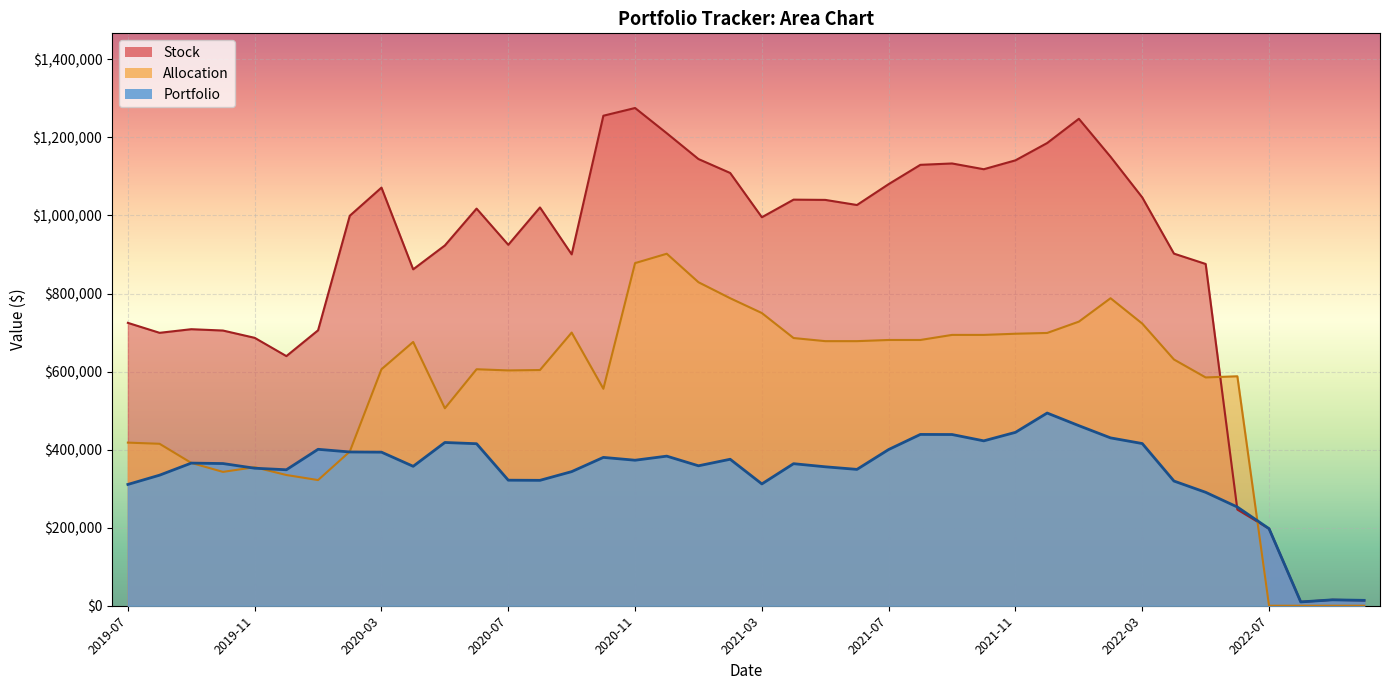

At 2021-02-01, list the series in order from smallest to largest.

Portfolio, Allocation, Stock